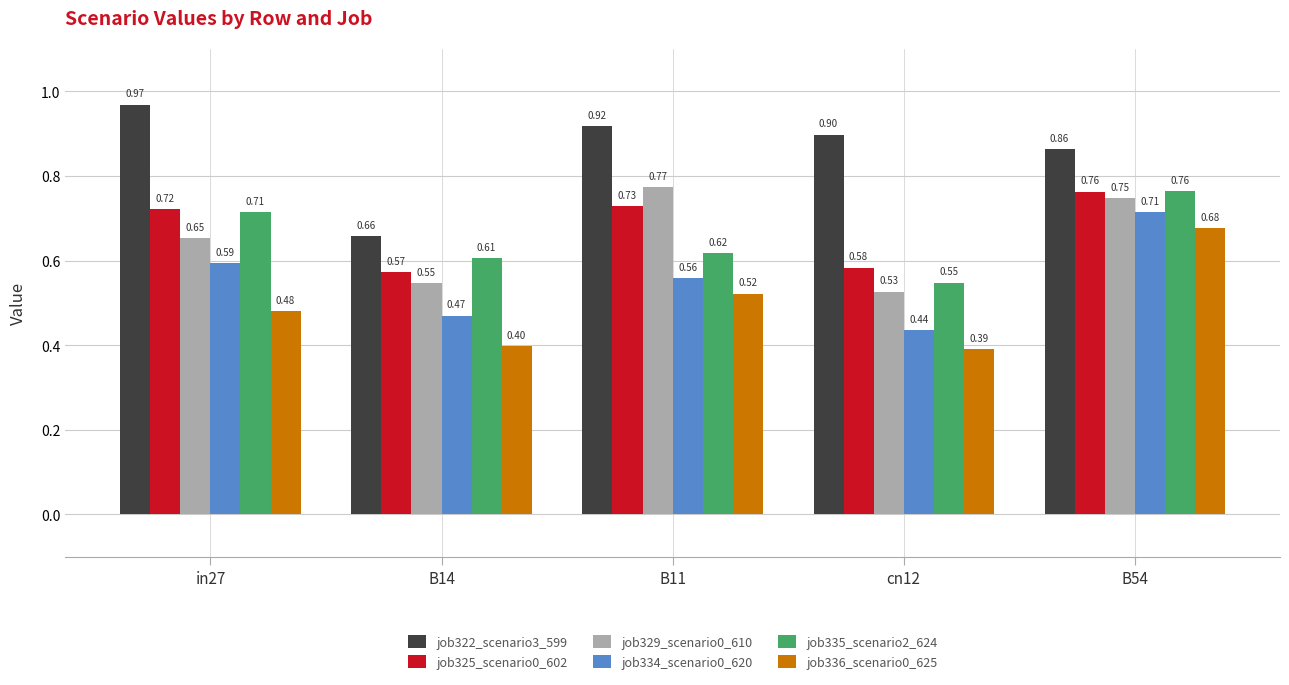

At how many categories does at least one series exceed 0?

5